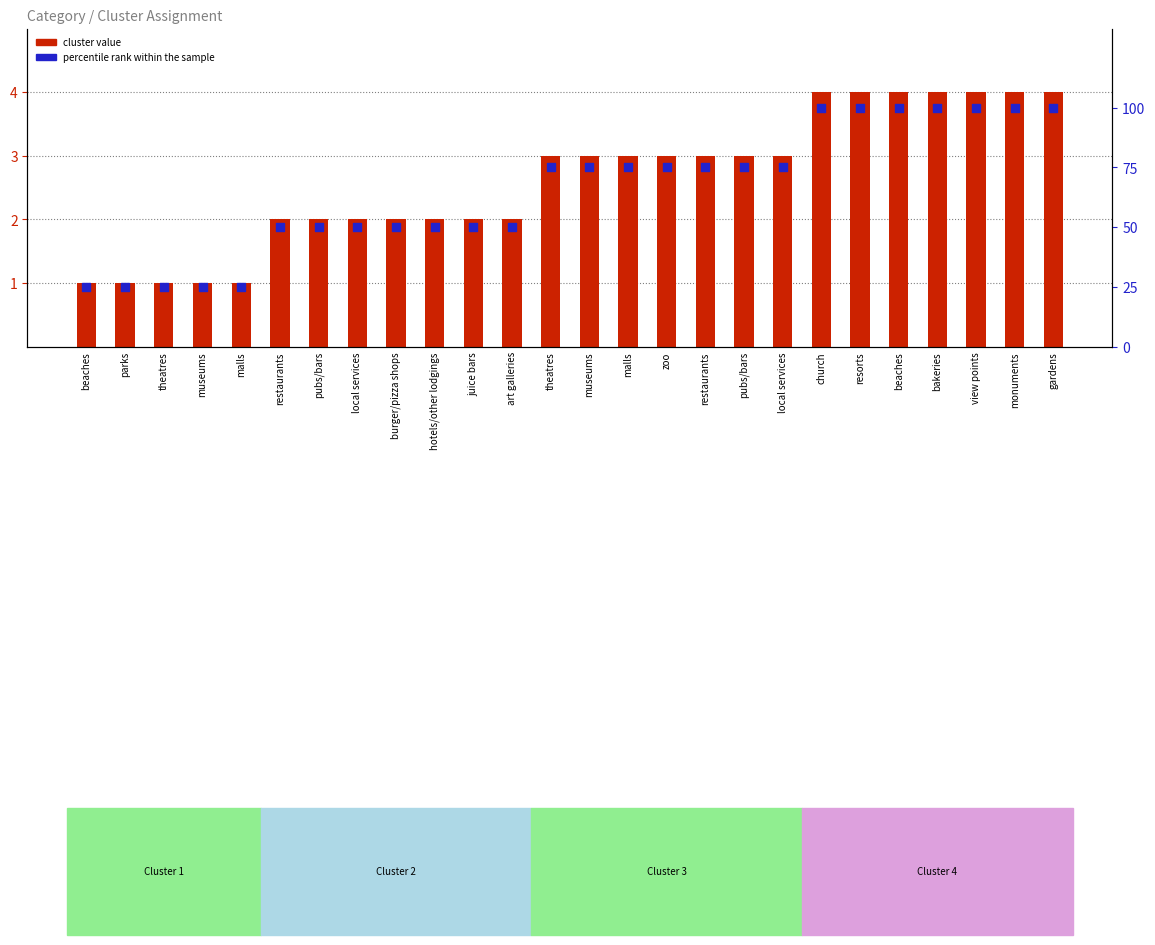

Which series has the widest spread of Y values?

percentile rank within the sample